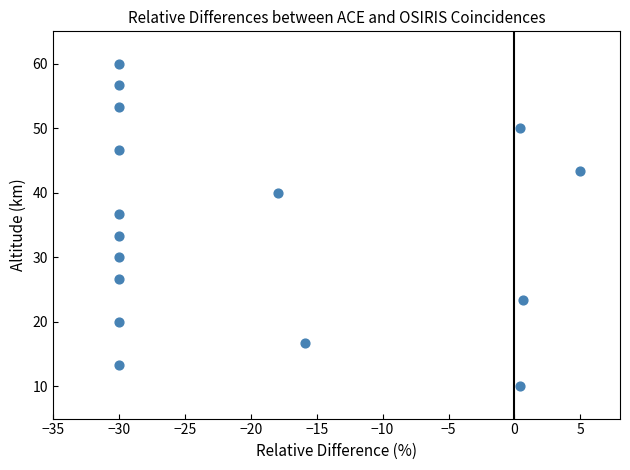

What is the range of Y values (max minus min)?

50.0